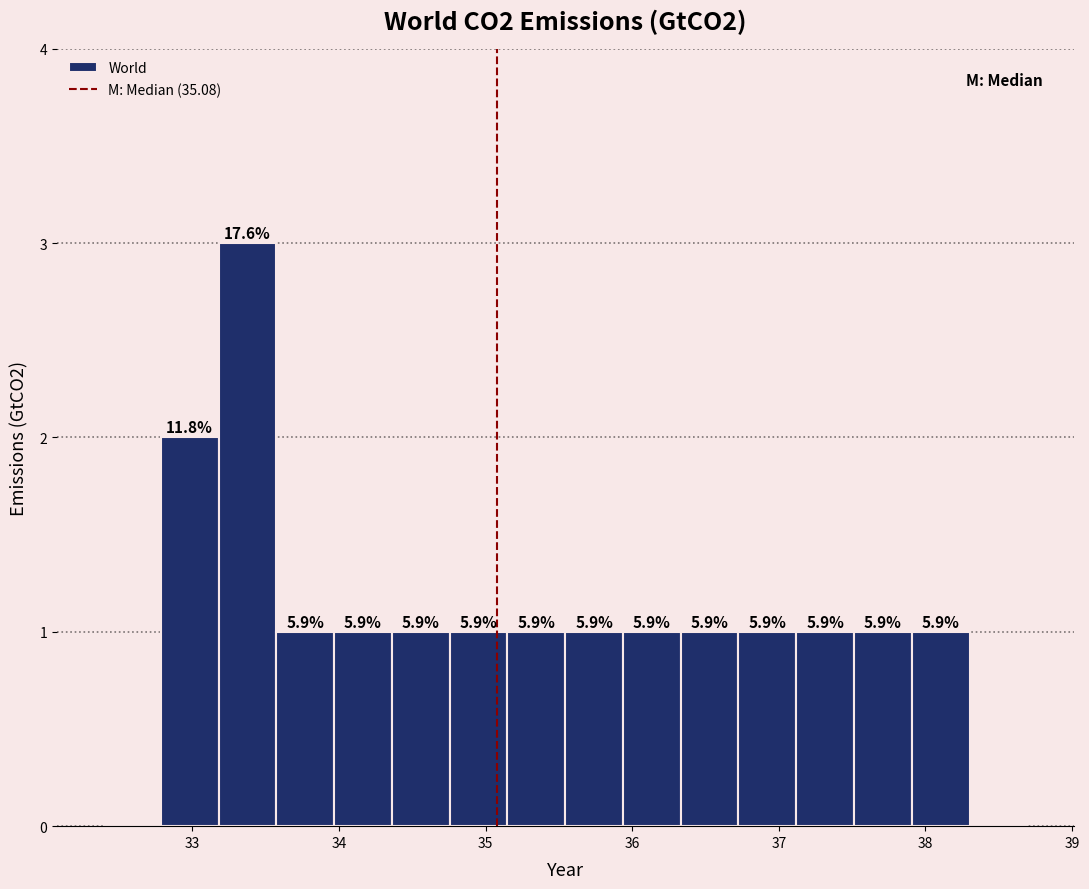

Around what value on the x-axis is the tallest bar? Give the approximate position of its centre, as read against the axis.

33.4